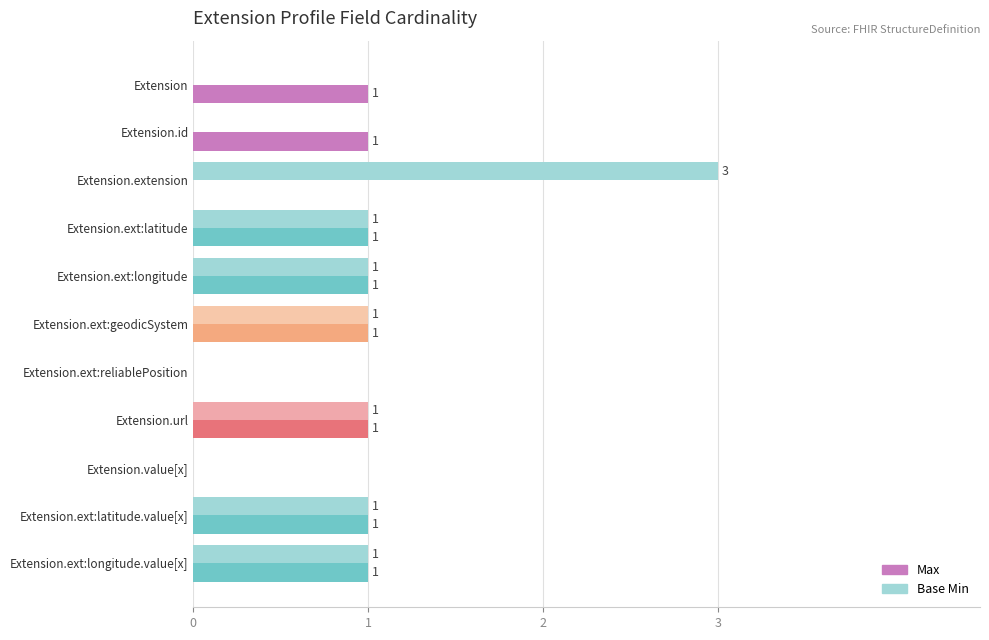

How many Max values are between 0 and 1?

11